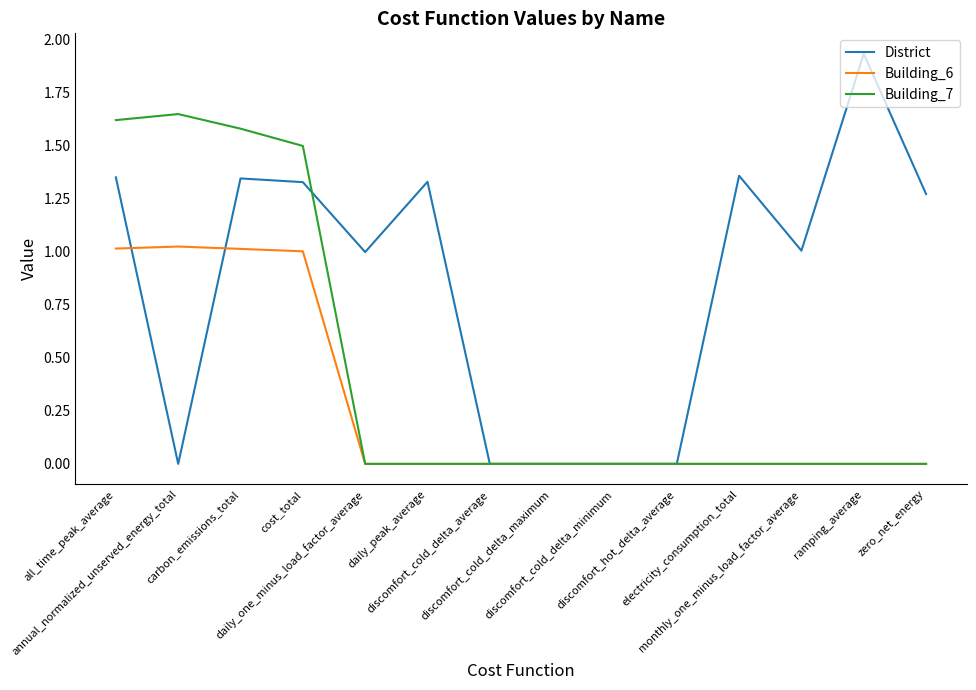

Is it true that Building_7 equals 1.6 at carbon_emissions_total?

True